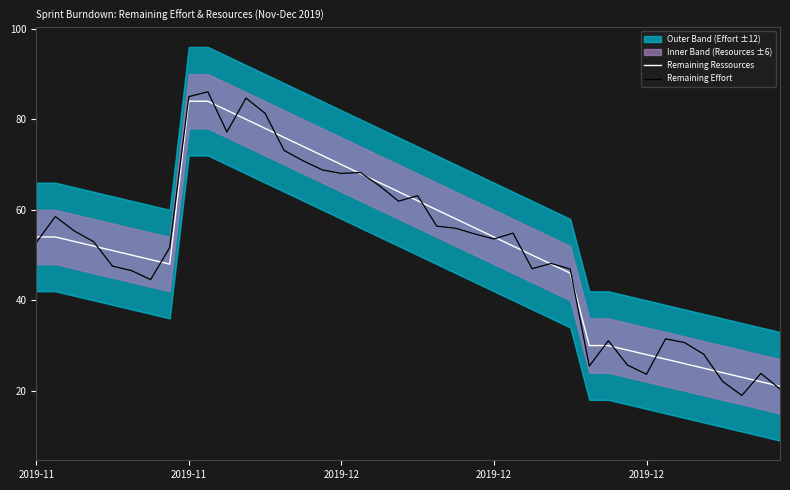

True or false: Remaining Ressources has more than 0 interior local peaks.

False